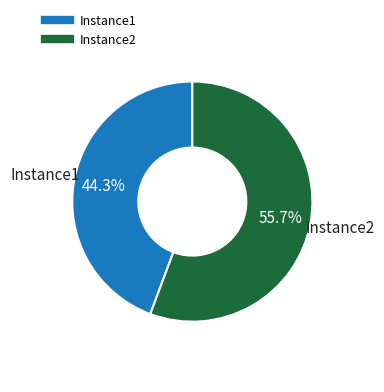

Rank the categories by value from lowest to highest.

Instance1, Instance2